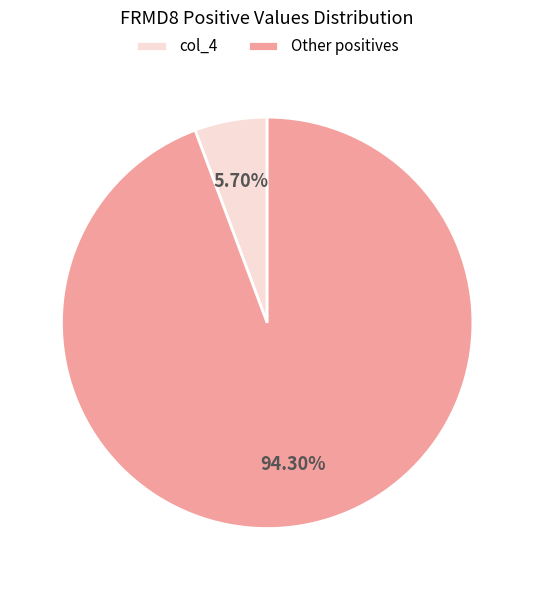

Which slice is the largest?

Other positives